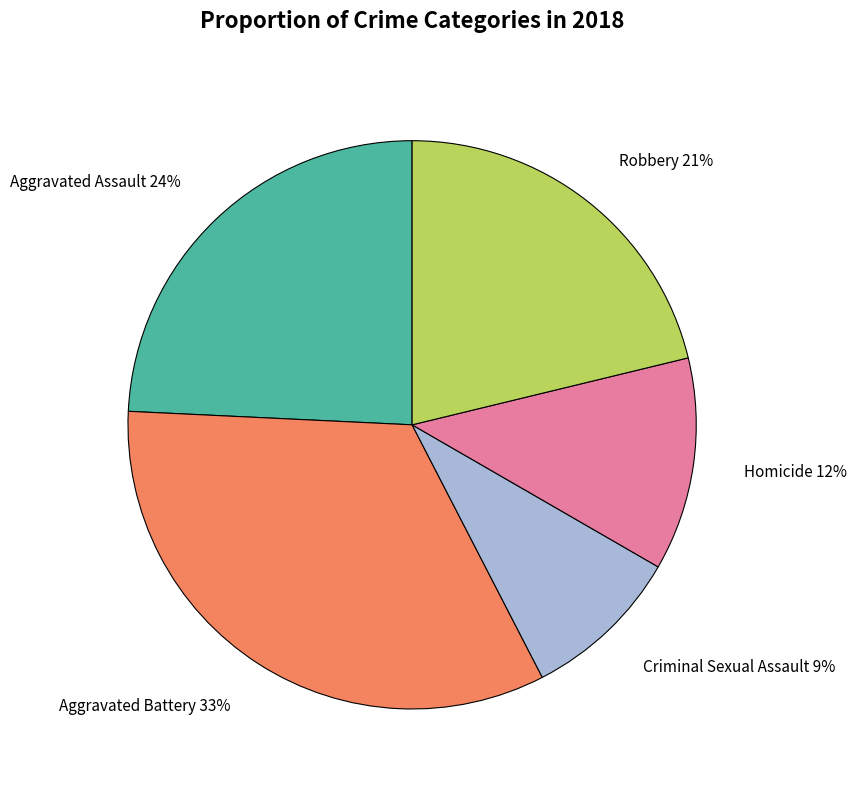

Which slice is the smallest?

Criminal Sexual Assault